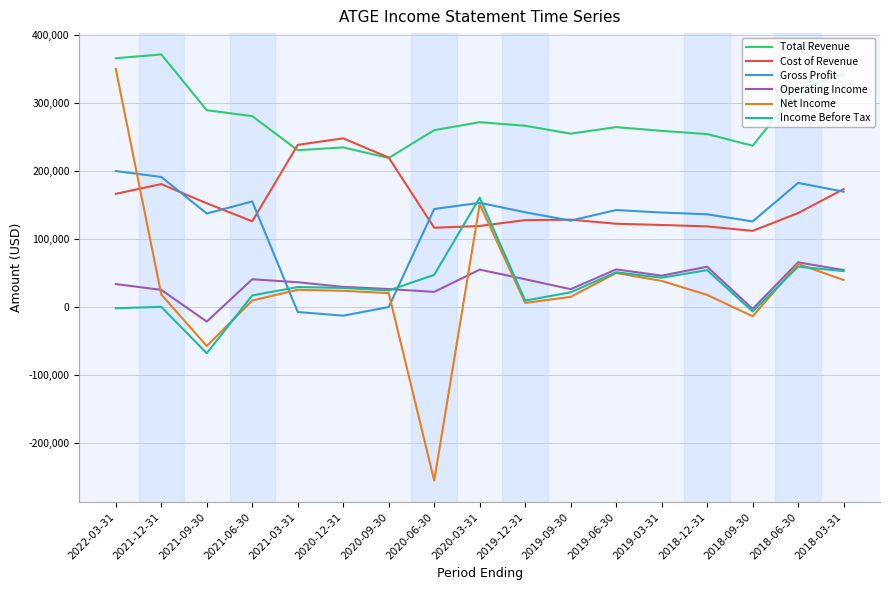

List the series in order of their peak value, highest first.

Total Revenue, Net Income, Cost of Revenue, Gross Profit, Income Before Tax, Operating Income